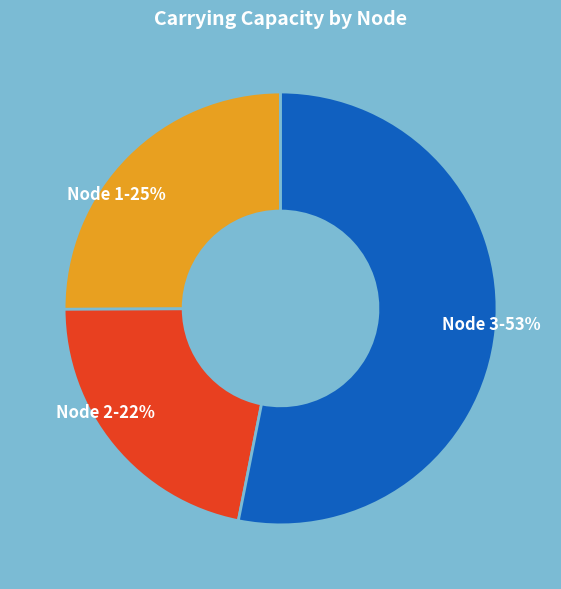

To the nearest percent, what is the difference between the largest and smallest slice percentages?

31%